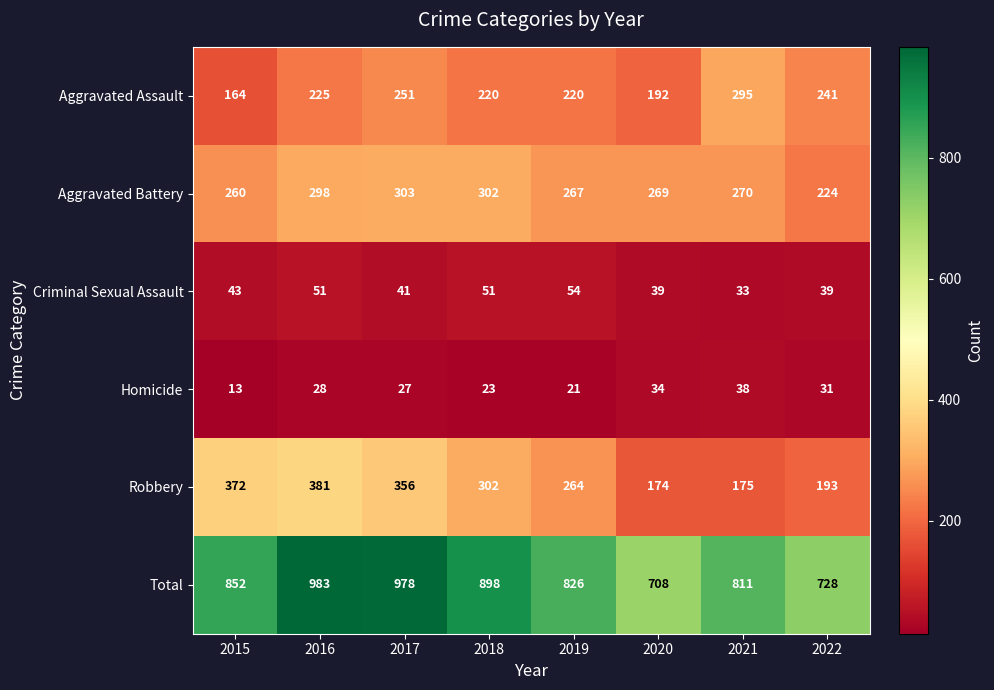

At which label is Robbery closest to 277?

2019